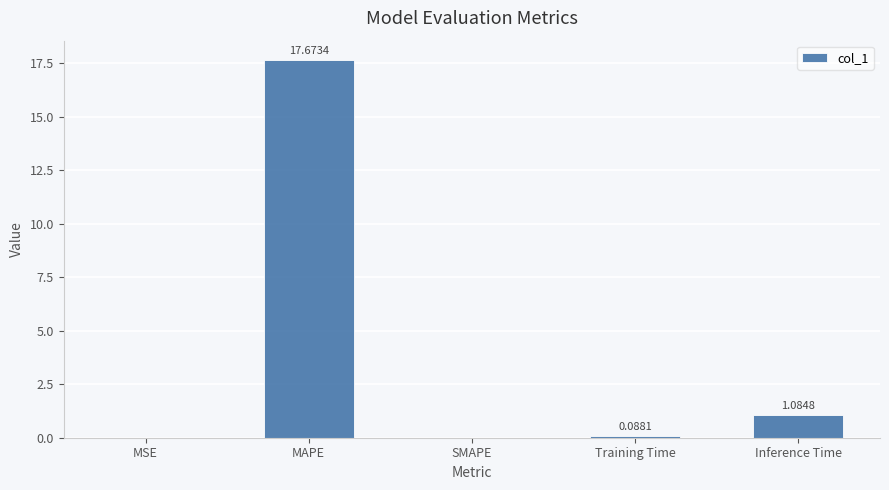

Which category has the highest value across all series?

MAPE